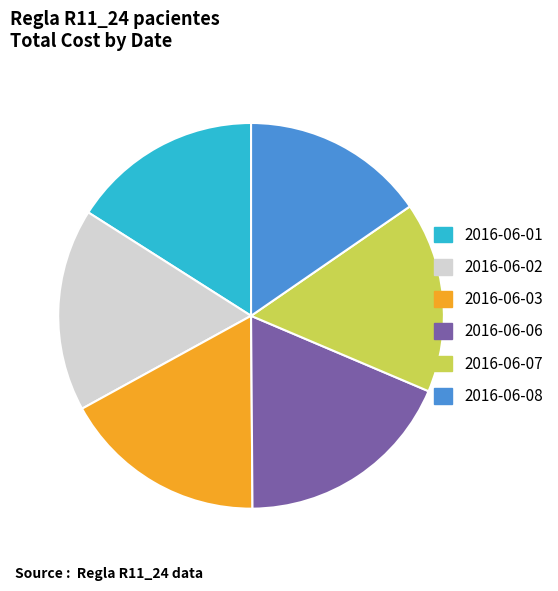

True or false: 2016-06-01 accounts for 22% of the total.

False